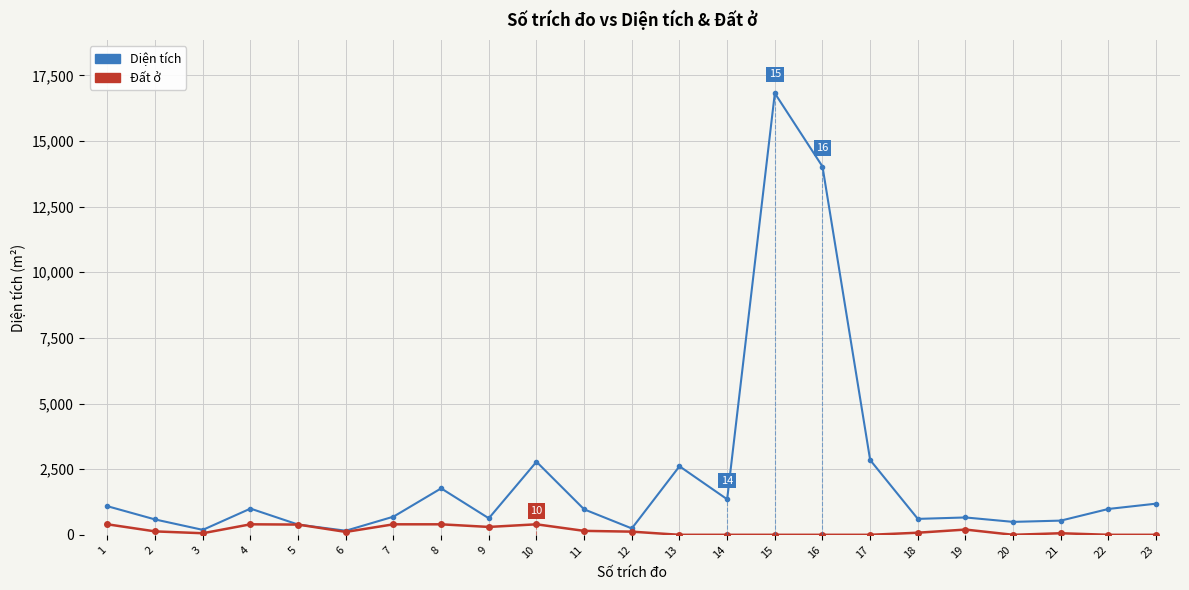

List the series in order of their overall mean, lowest first.

Đất ở, Diện tích